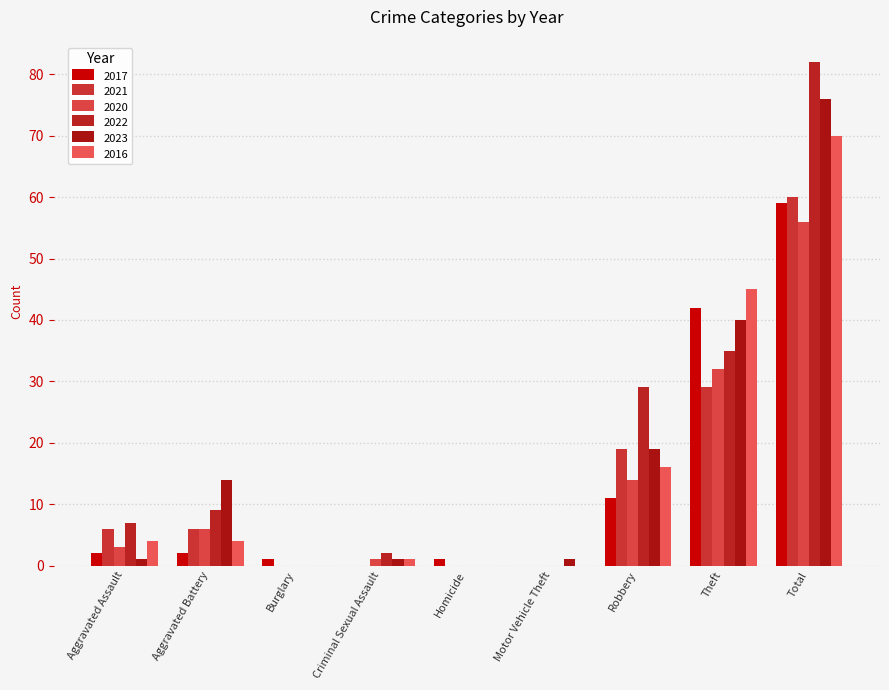

What are all the series names shown in the legend?

2017, 2021, 2020, 2022, 2023, 2016